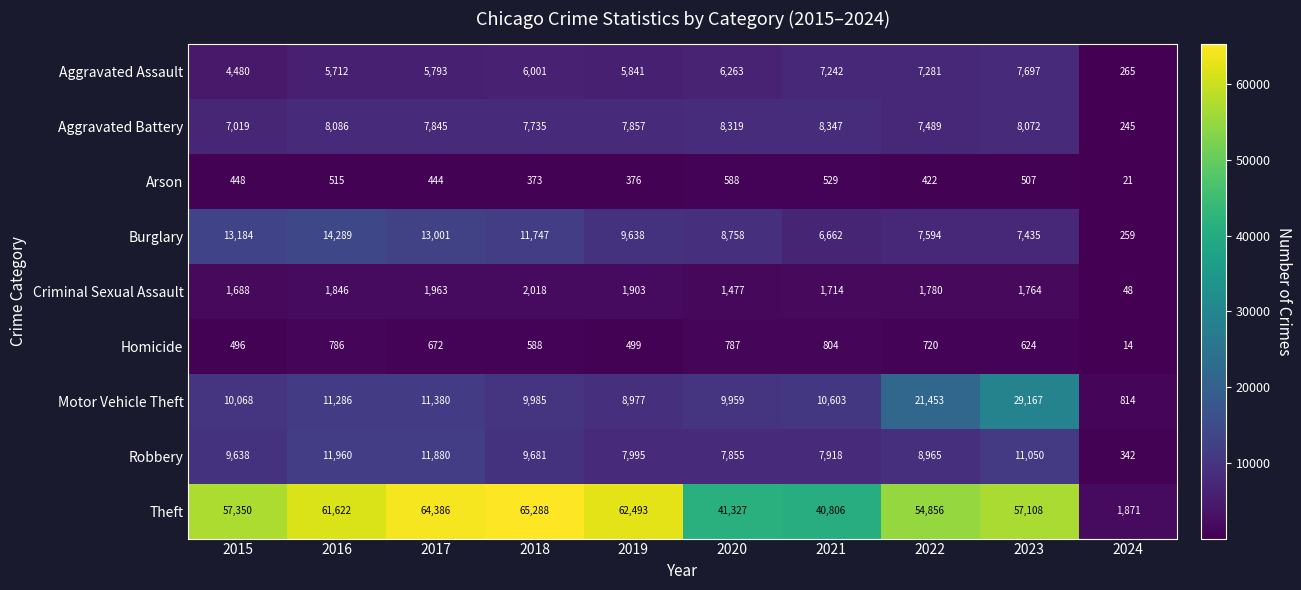

Which category has the lowest value across all series?

2024